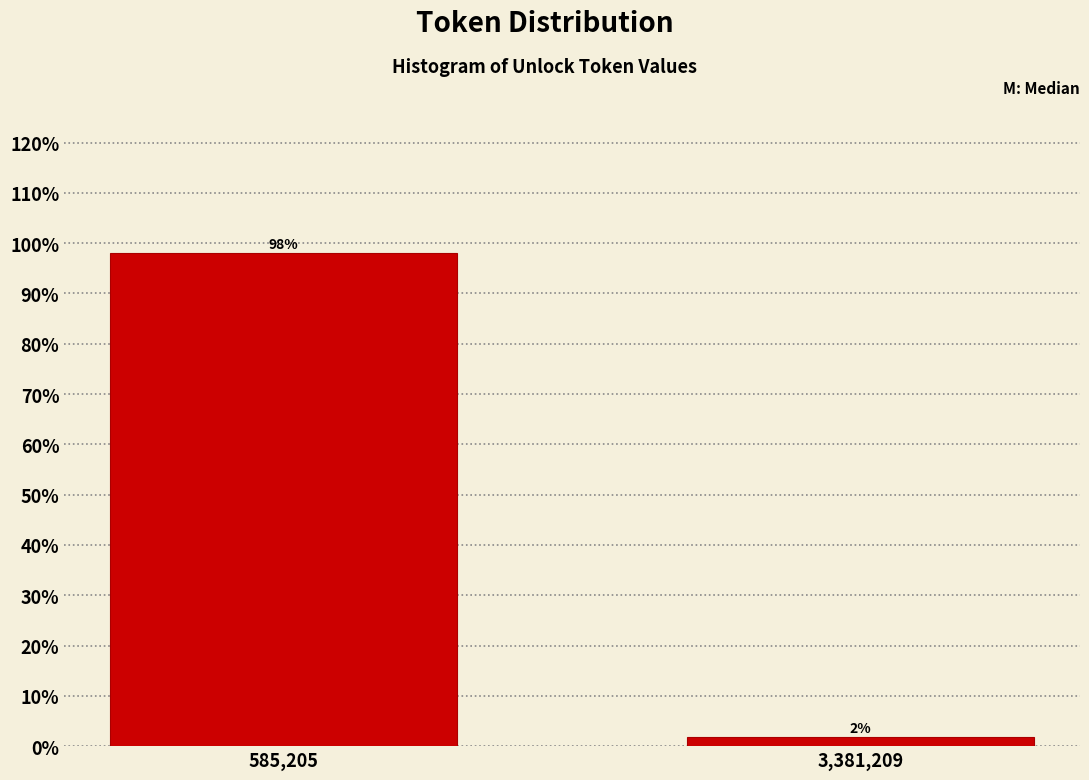

What is the average value?

50.0